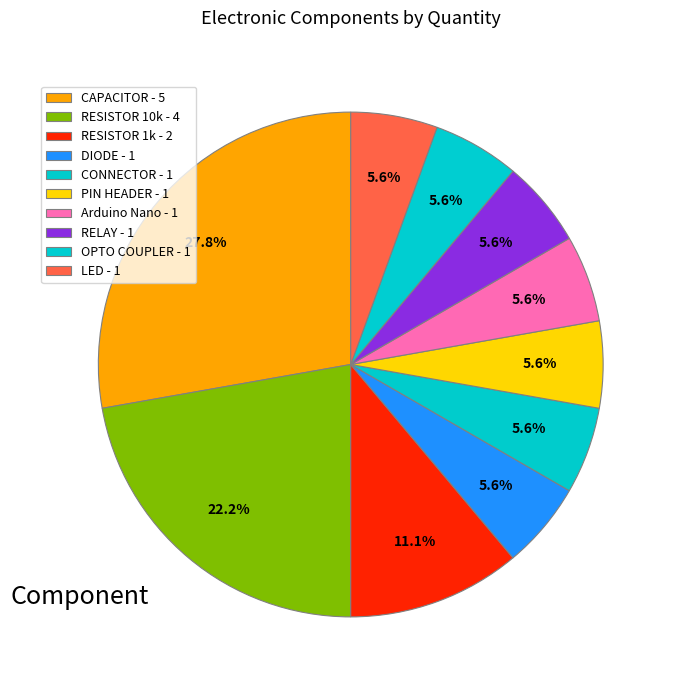

How many slices are in this pie chart?

10